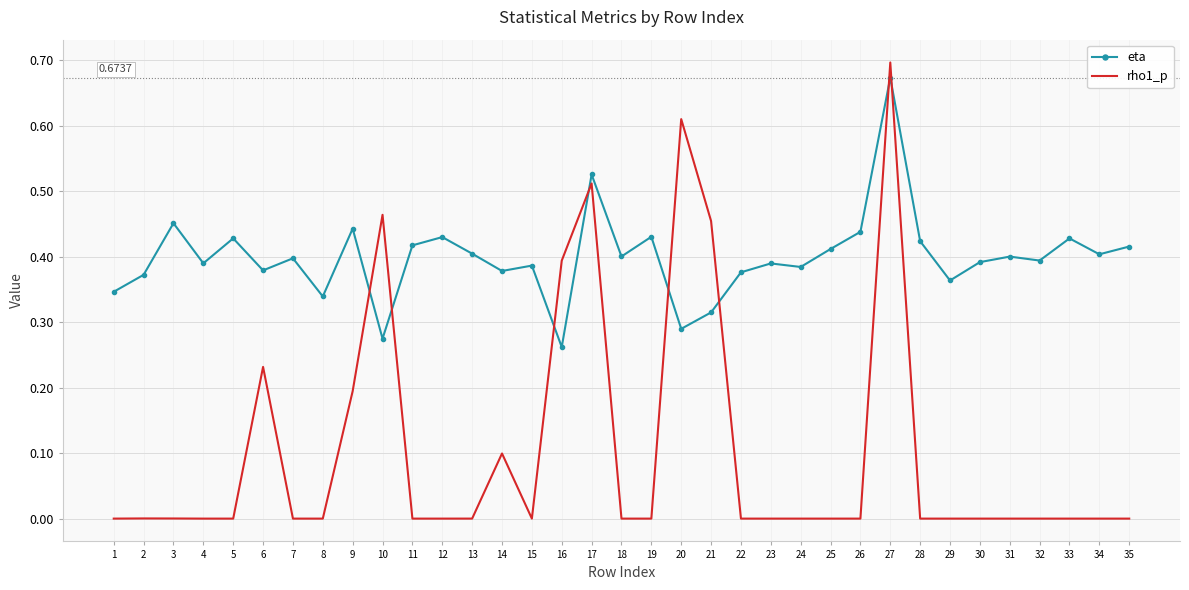

Which series has the widest spread of values?

rho1_p